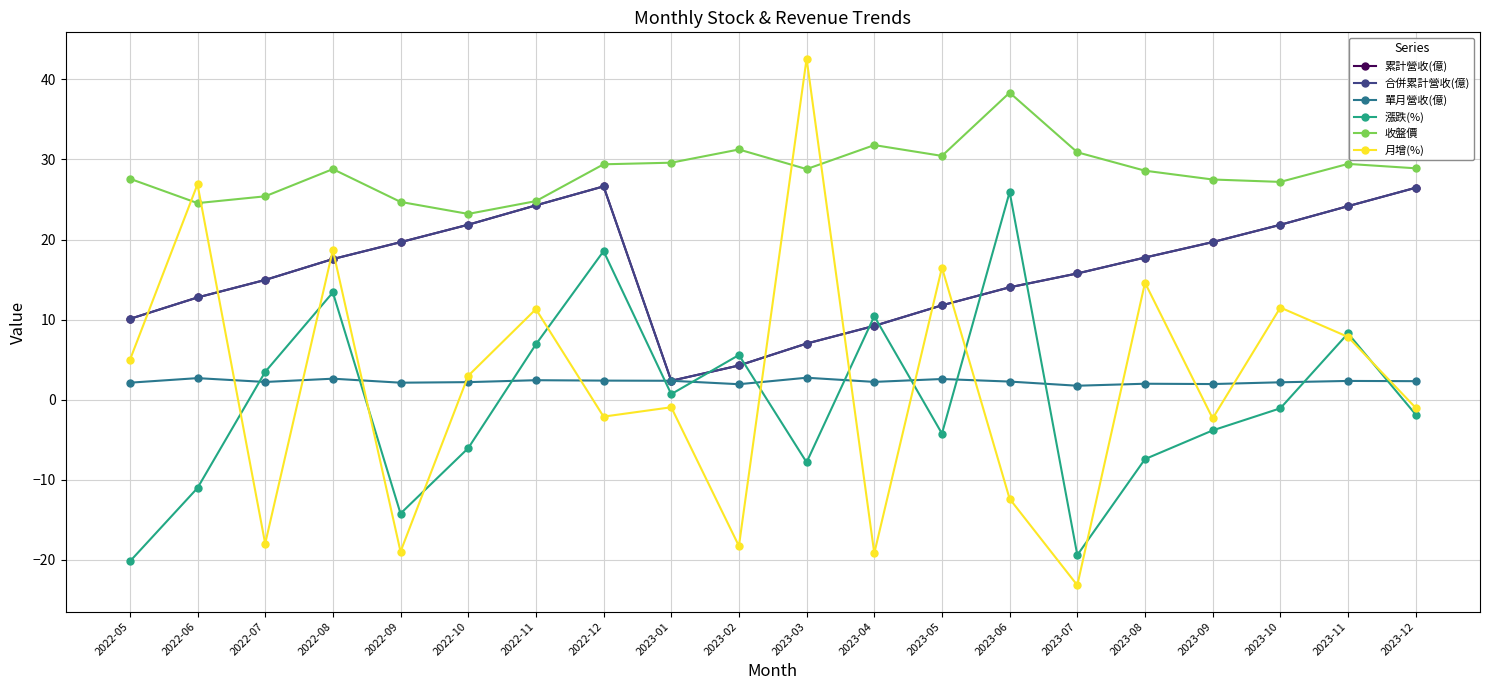

Does the chart have visible grid lines?

Yes